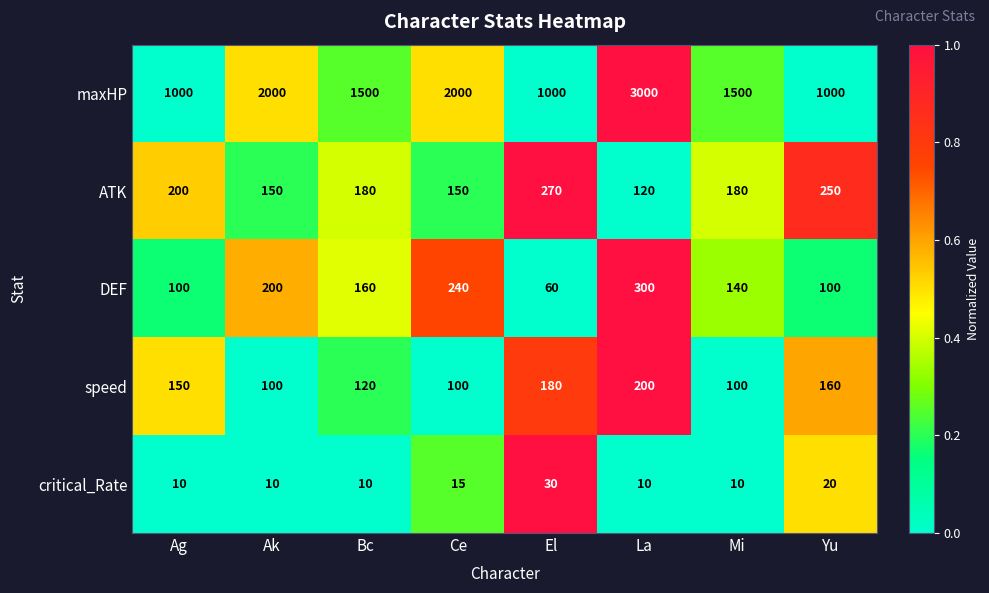

What is the difference between the maximum and minimum values in the maxHP series?

2000